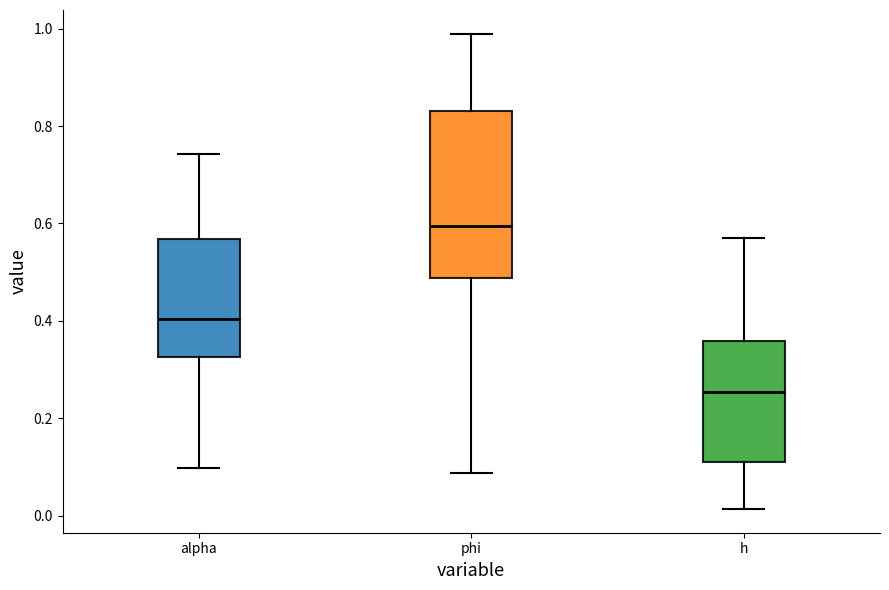

Comparing the boxes themselves (not the whiskers), which one is the tallest?

phi